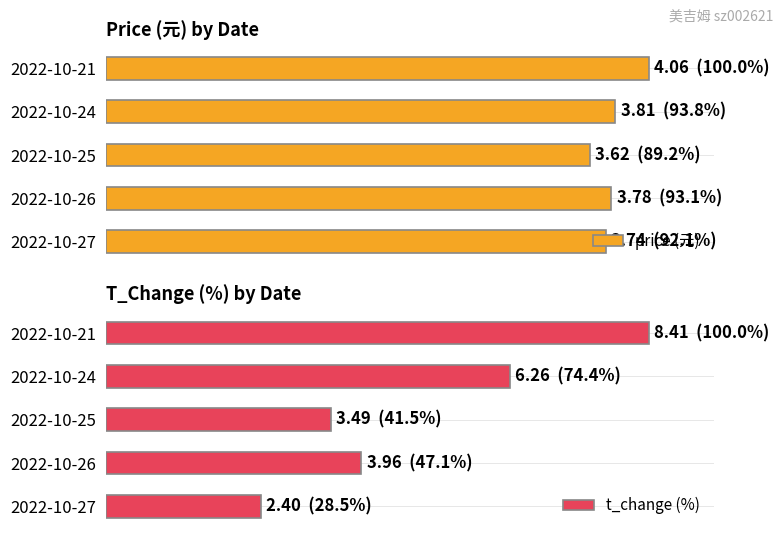

At which category does the chart reach its minimum across all series?

2022-10-27